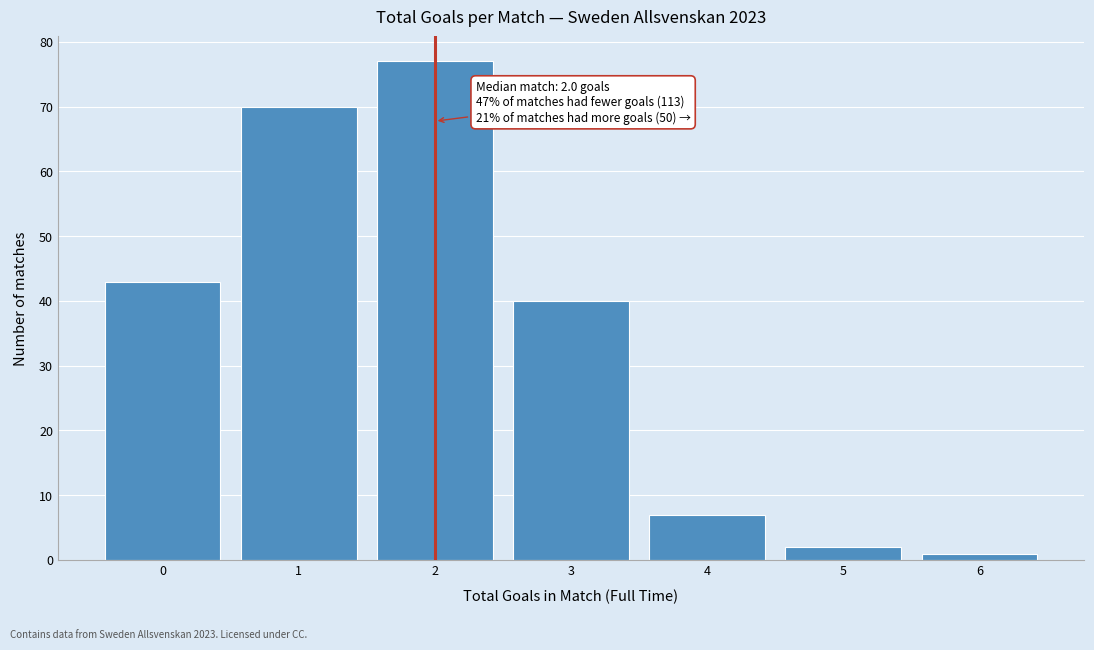

Reading left to right, list all the values displayed in this chart.

0=43	1=70	2=77	3=40	4=7	5=2	6=1